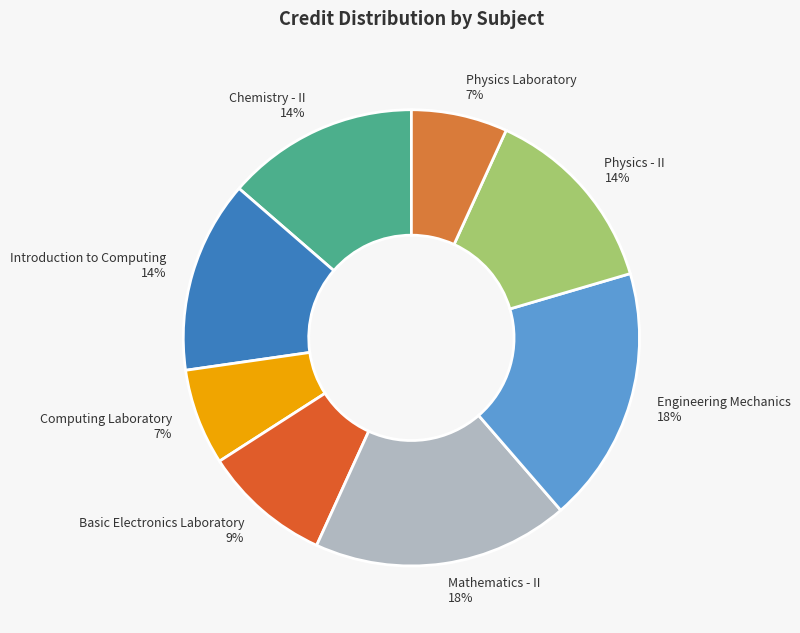

Is the sum of Physics Laboratory and Chemistry - II greater than half?

No